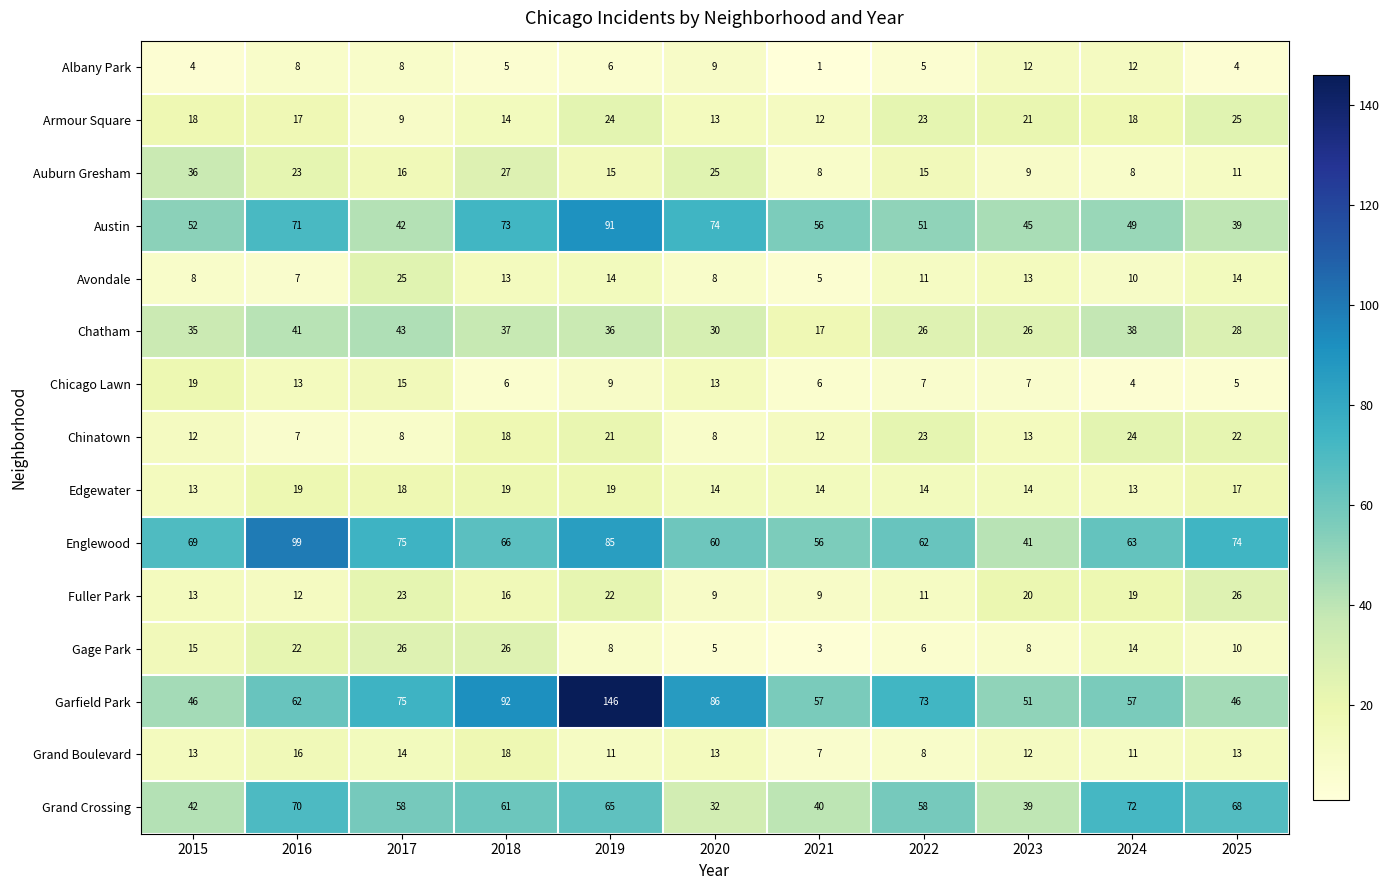

What is the minimum value for Avondale?

5